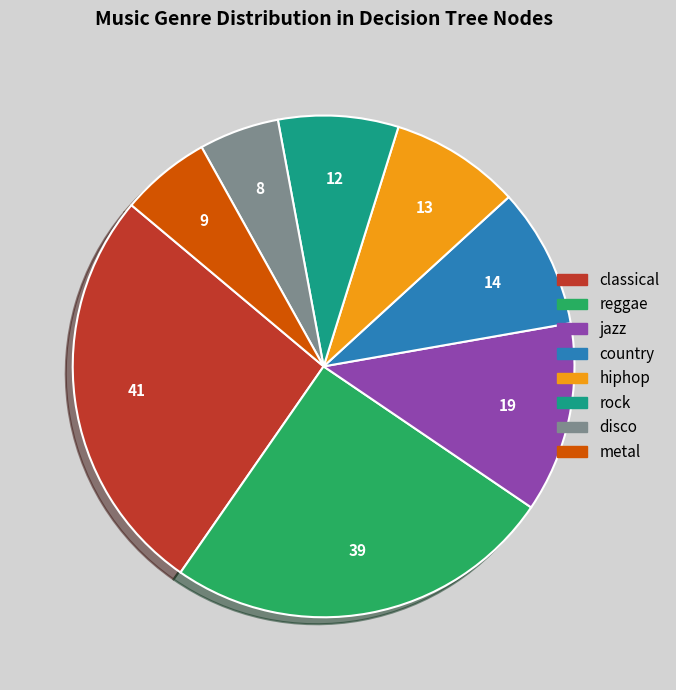

How many slices are in this pie chart?

8